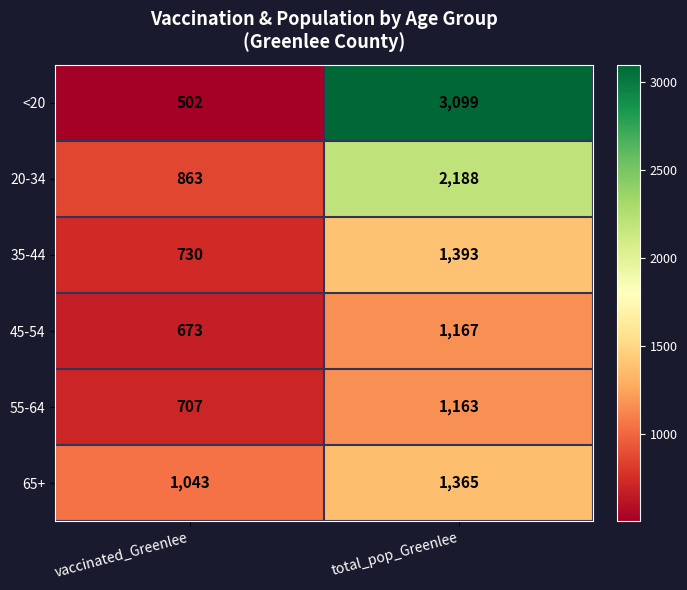

Reading left to right, list all the values displayed in this chart.

<20: vaccinated_Greenlee=502	total_pop_Greenlee=3099
20-34: vaccinated_Greenlee=863	total_pop_Greenlee=2188
35-44: vaccinated_Greenlee=730	total_pop_Greenlee=1393
45-54: vaccinated_Greenlee=673	total_pop_Greenlee=1167
55-64: vaccinated_Greenlee=707	total_pop_Greenlee=1163
65+: vaccinated_Greenlee=1043	total_pop_Greenlee=1365